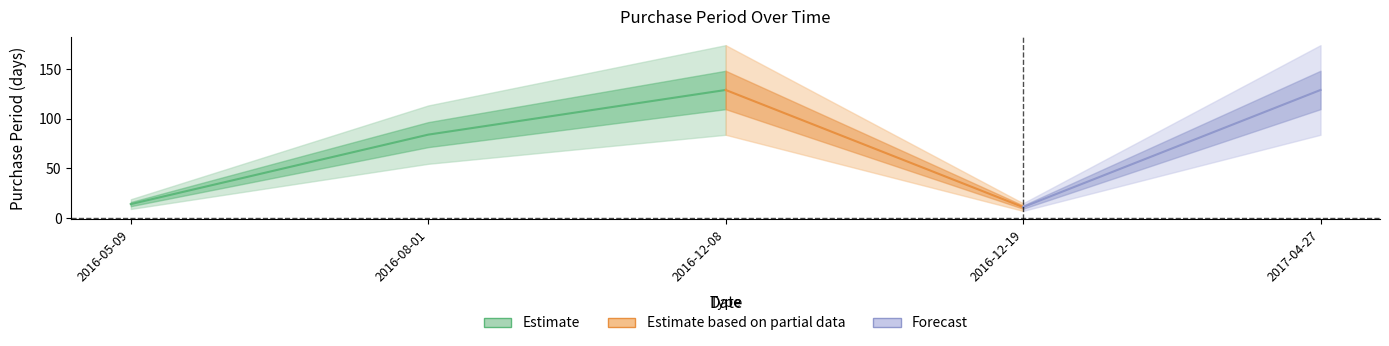

Reading left to right, list all the values displayed in this chart.

14	84	129	11	129